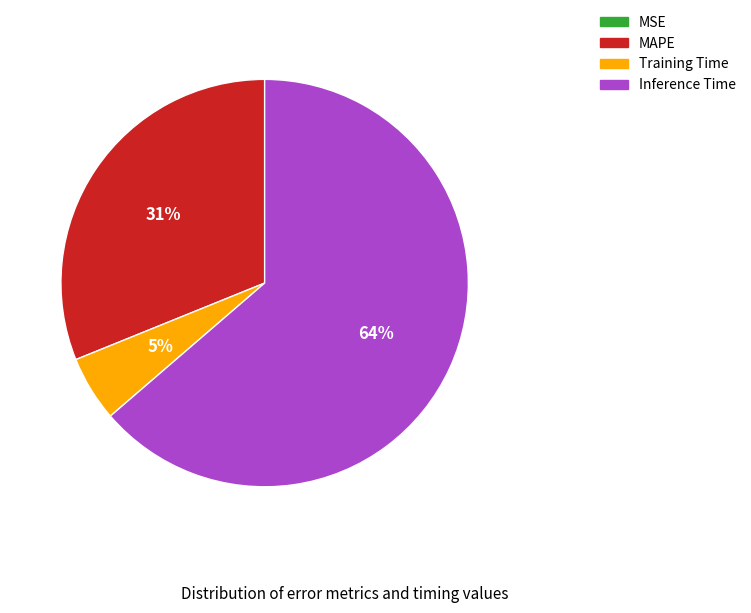

Is there a majority slice in this chart?

Yes